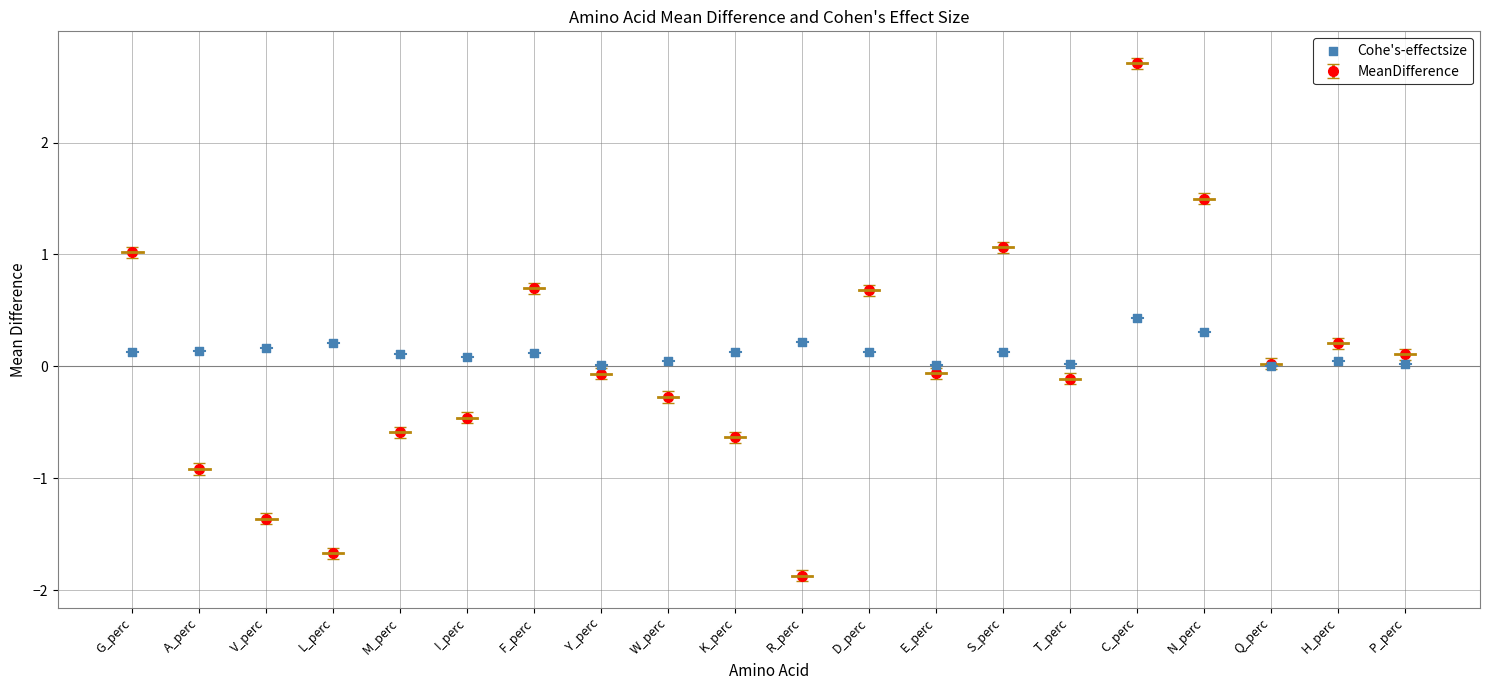

What is the change in value from K_perc to P_perc?

-0.1